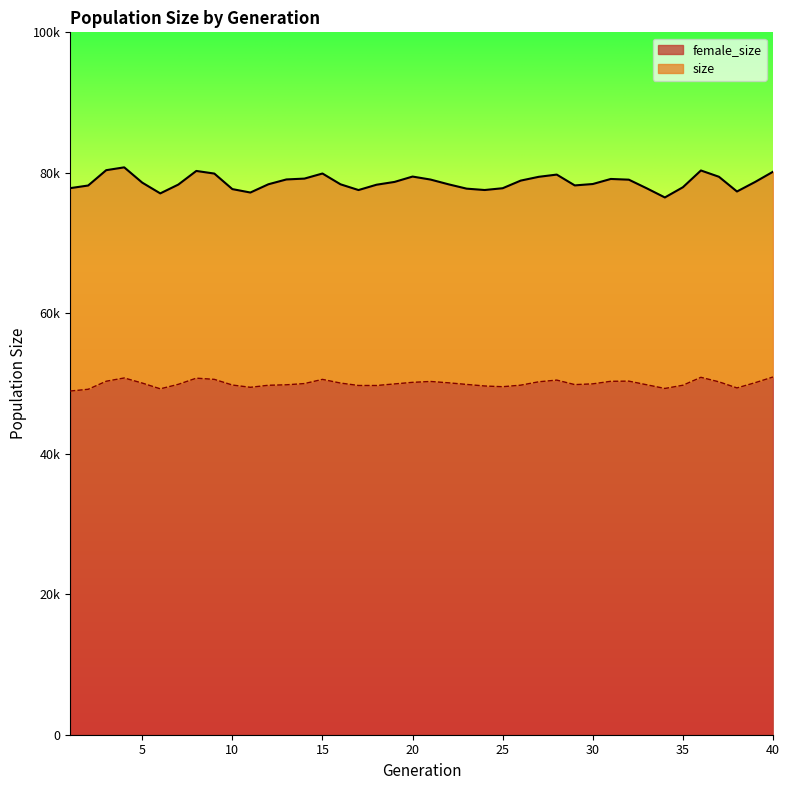

True or false: female_size has more than 1 interior local peaks.

True